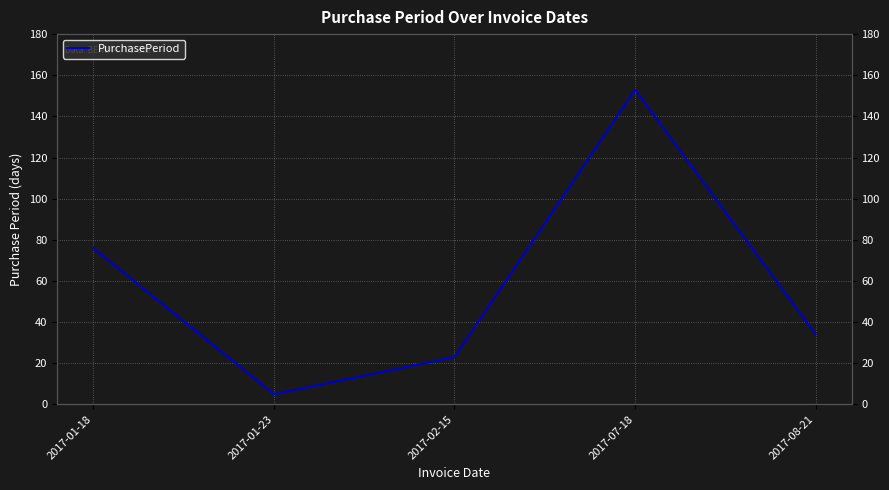

What is the sum of all values?

291